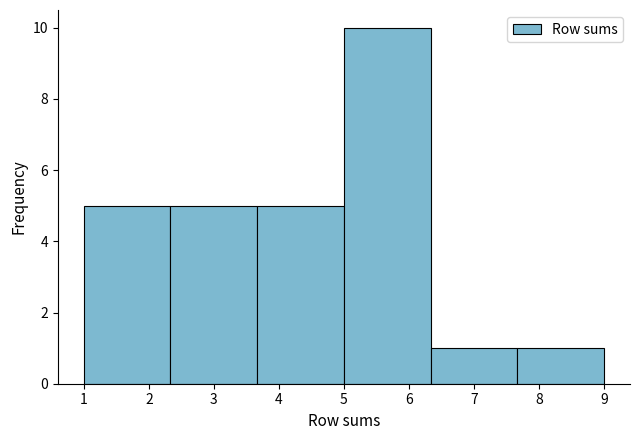

Which range on the x-axis has the tallest bar?

5.0 to 6.3